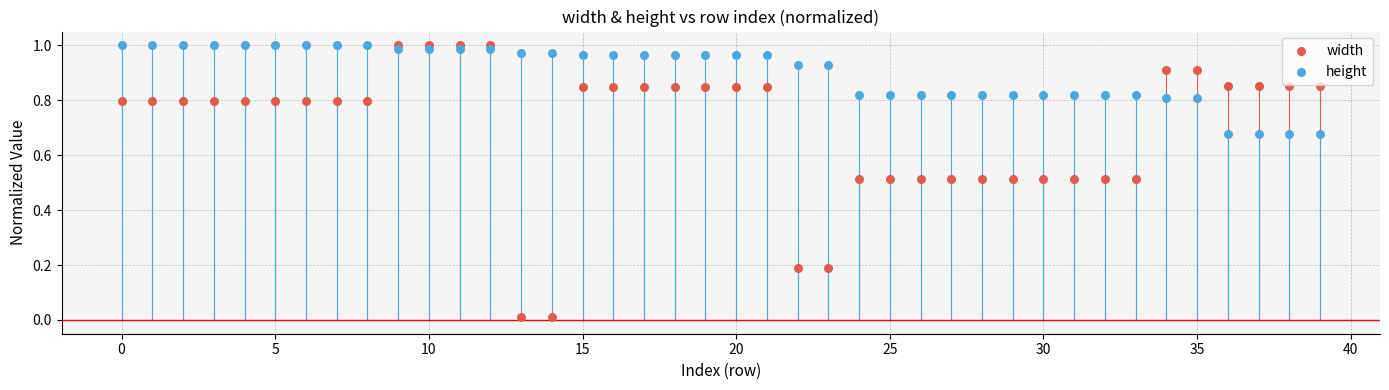

Which series has the largest Y range (max minus min)?

width